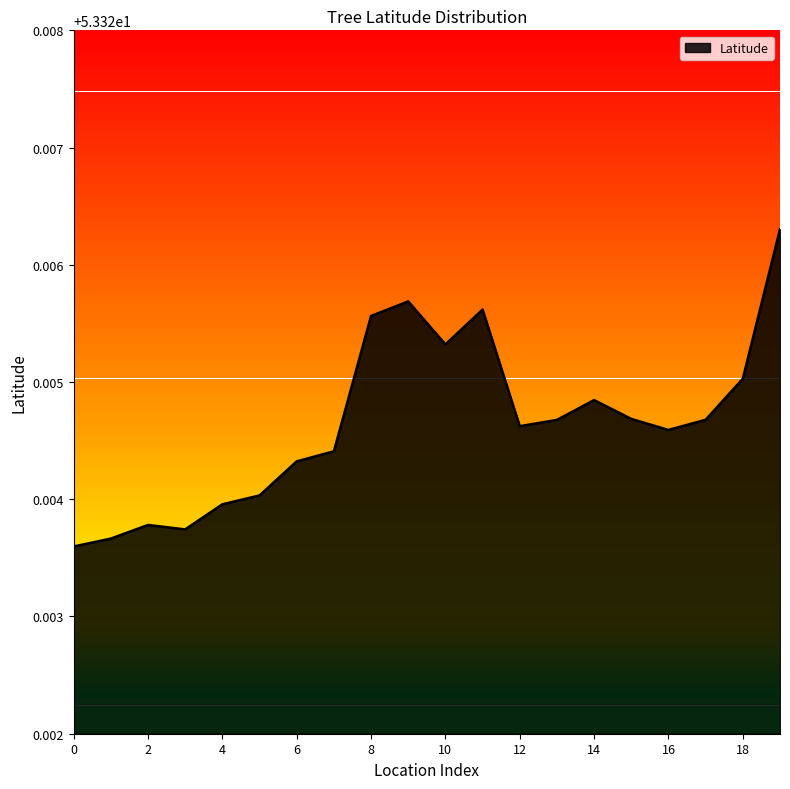

How many interior local valleys (lower than both neighbors) does the data have?

4